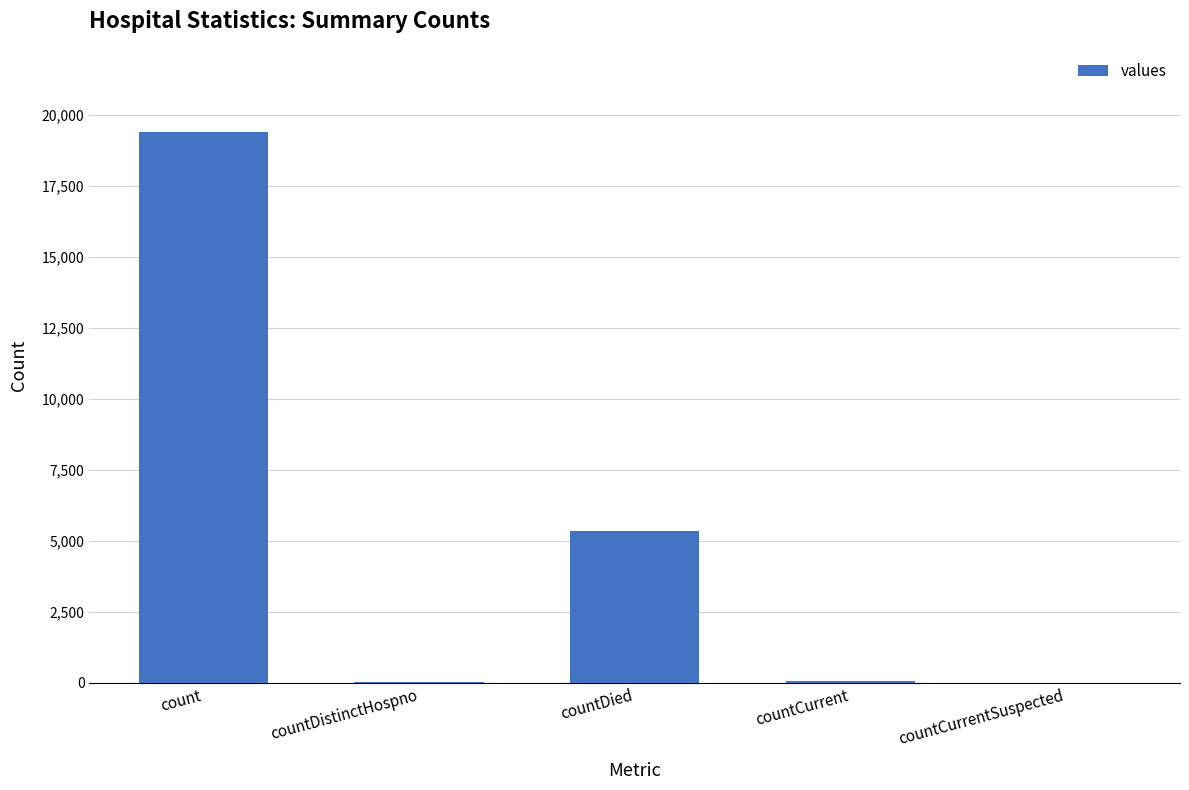

What is the sum of all values?

24875